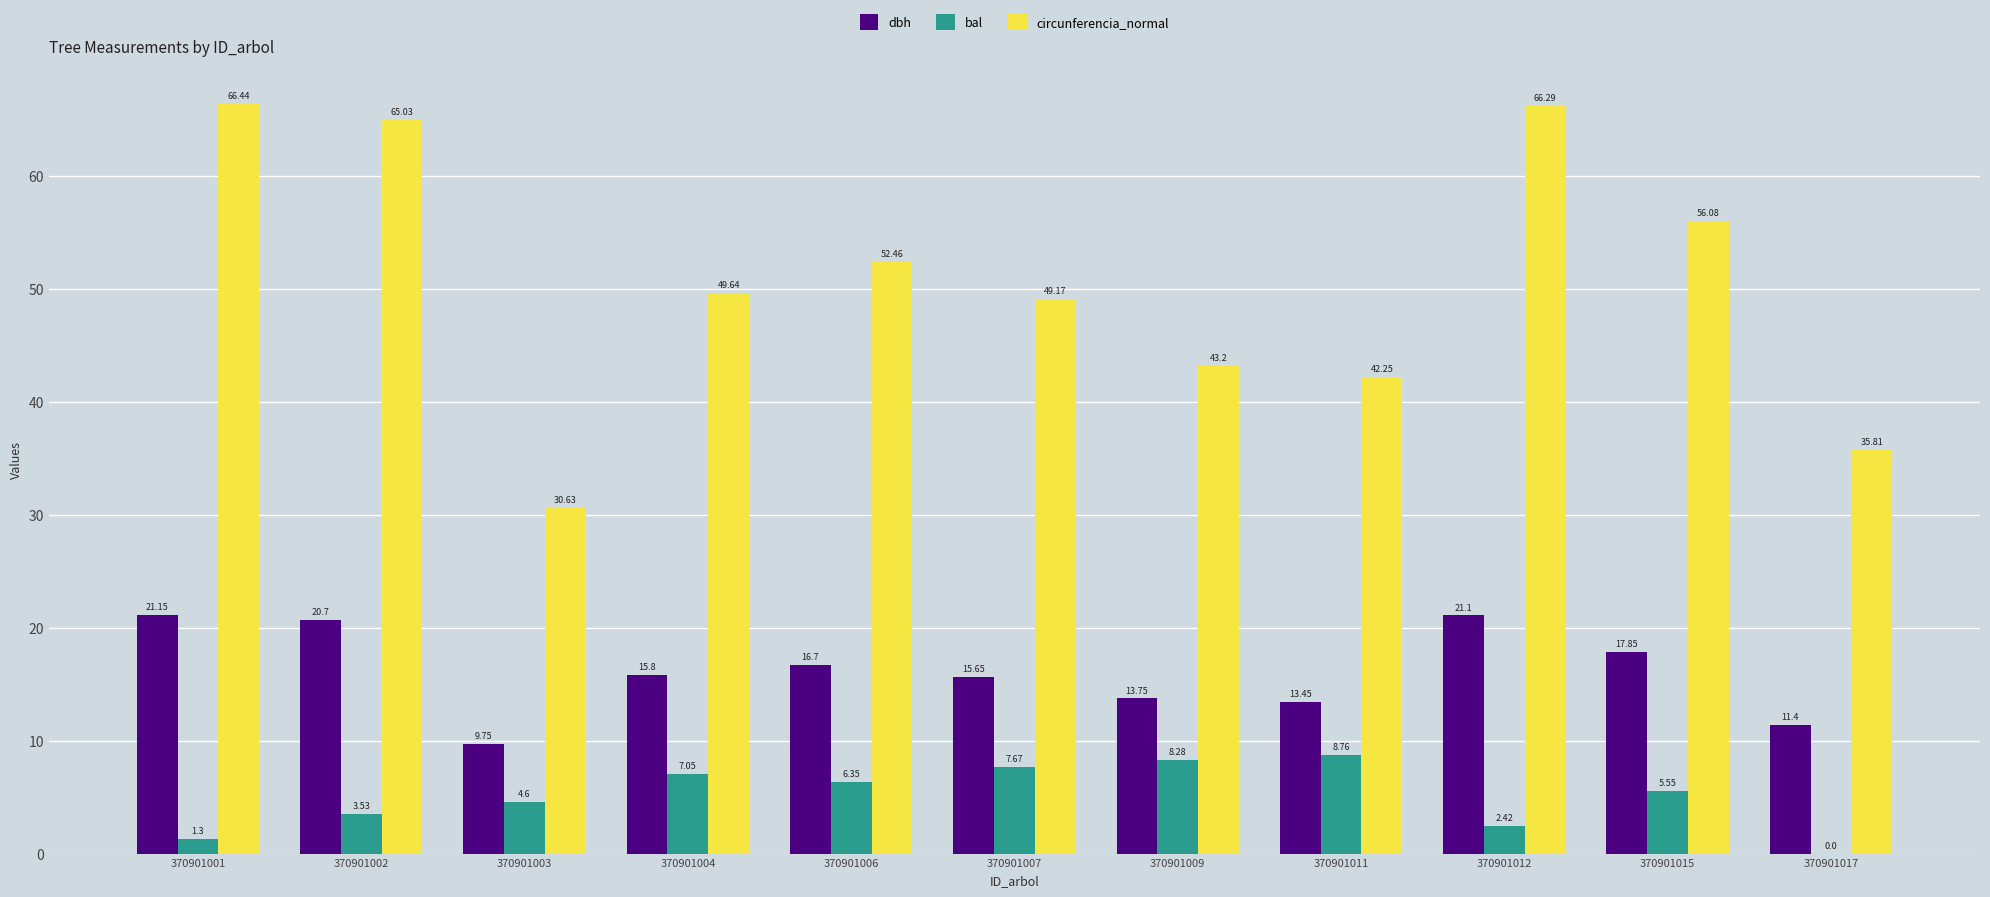

True or false: circunferencia_normal has a value of 43.2 at 370901009.

True